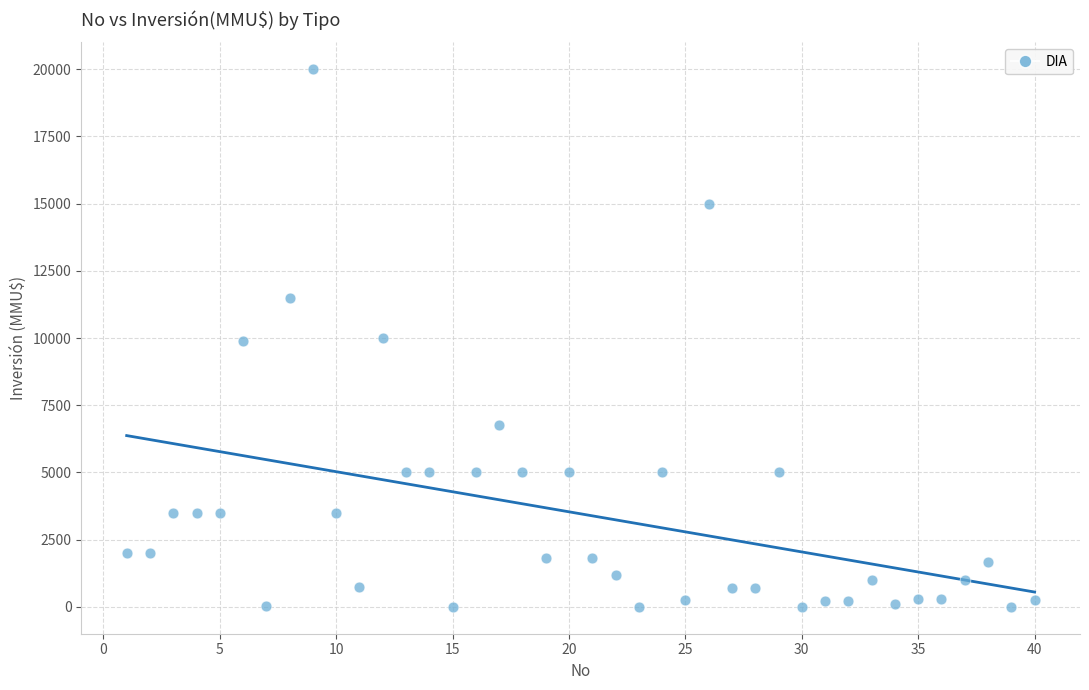

What is the range of X values (max minus min)?

39